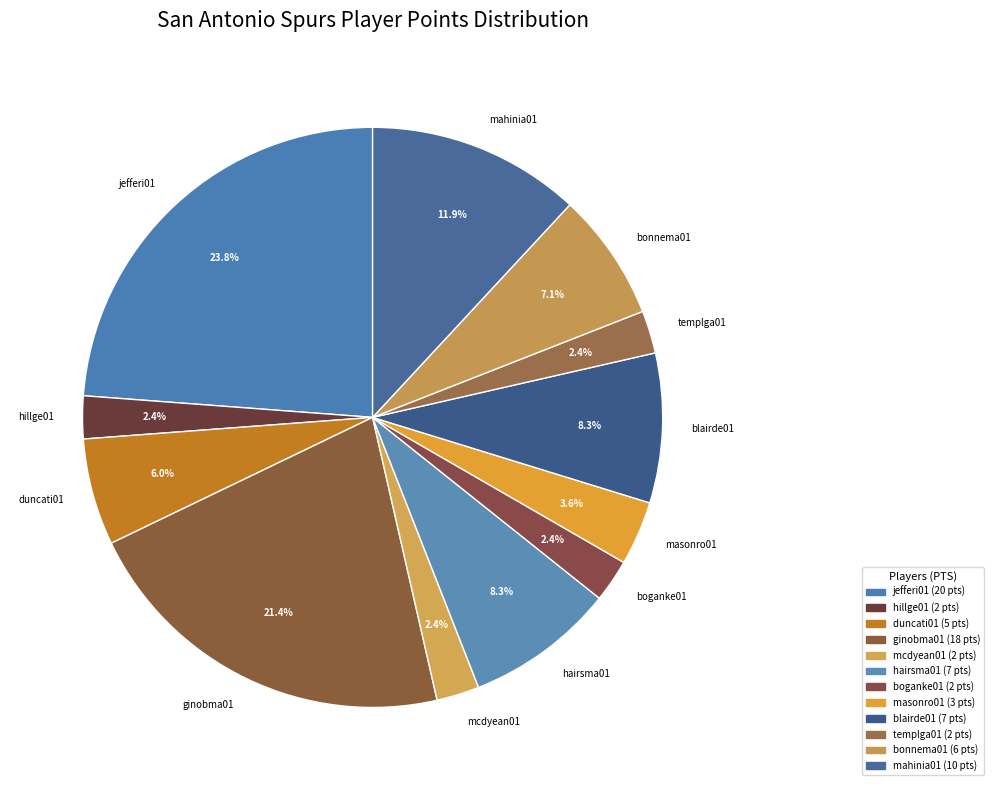

Between duncati01 and boganke01, which is larger?

duncati01